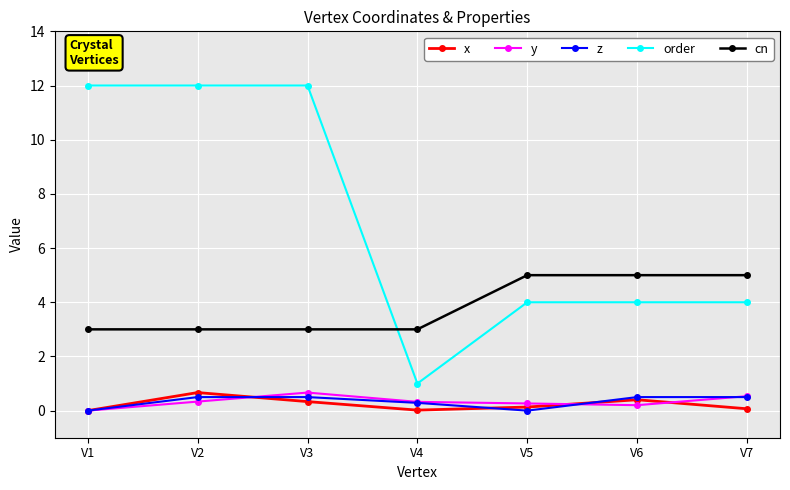

What value does the cn series have at V7?

5.0